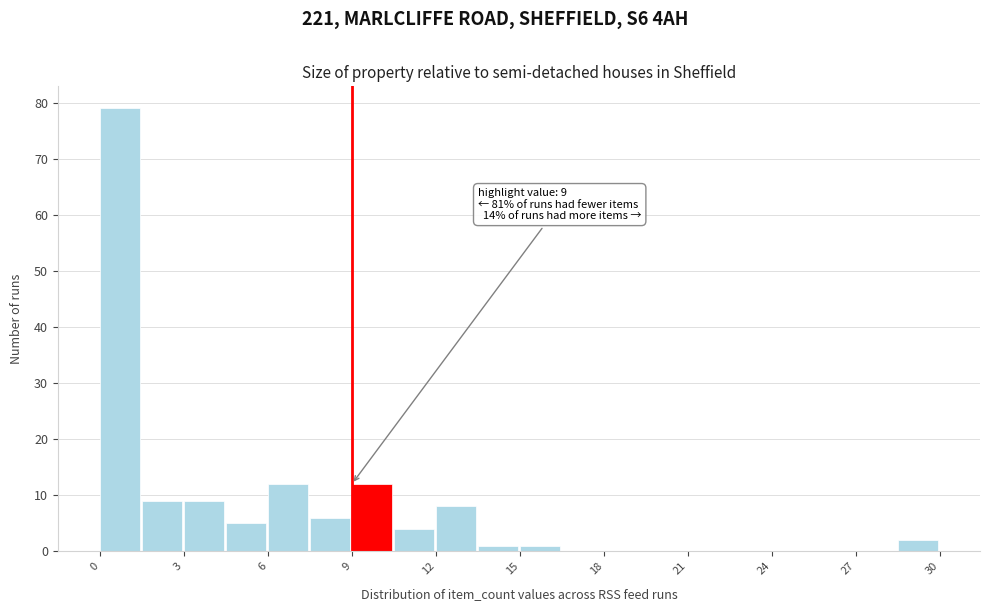

Read against the x-axis, roughly where is the centre of the tallest bar?

0.5